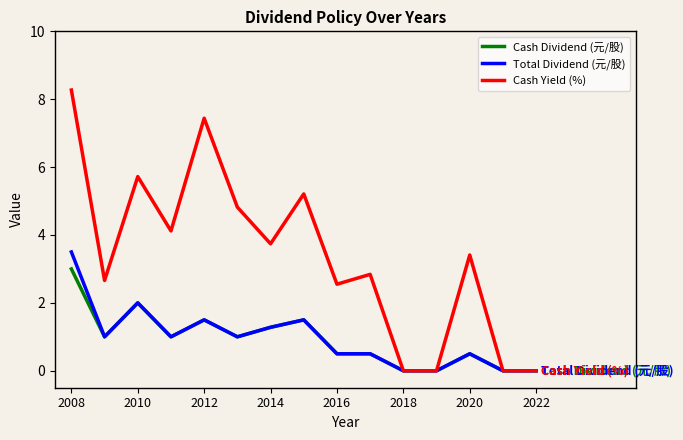

Which series has the largest total across all categories?

Cash Yield (%)